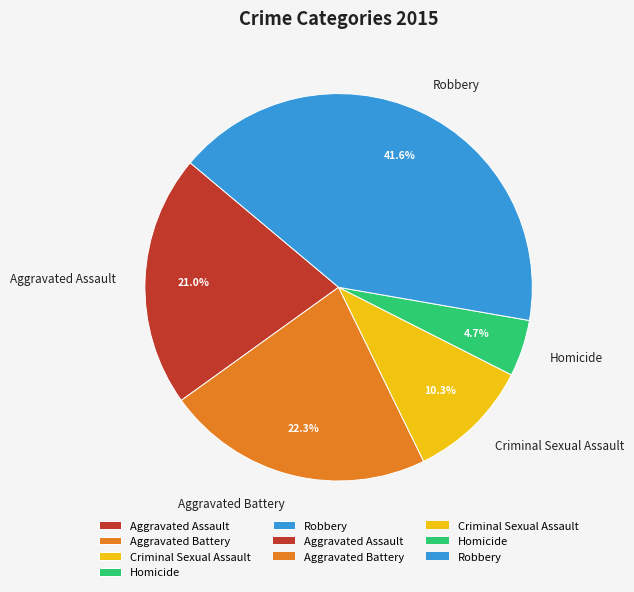

Which category has the smallest portion of the pie?

Homicide